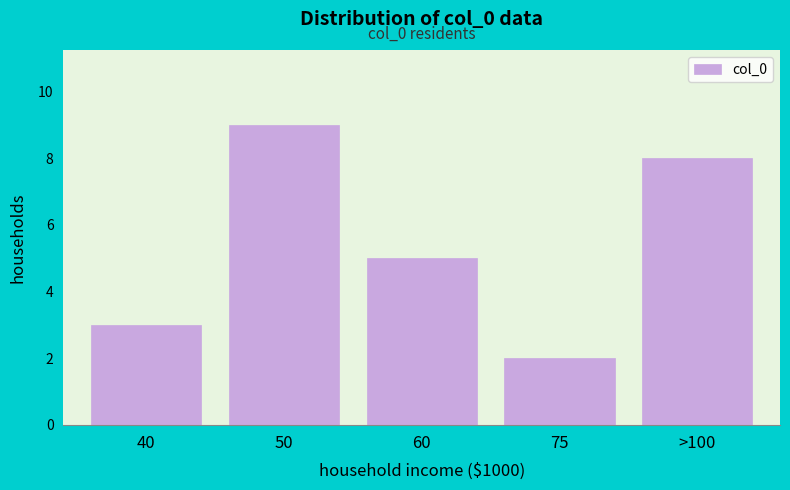

Reading left to right, what are all the values shown in this chart?

40=3	50=9	60=5	75=2	>100=8